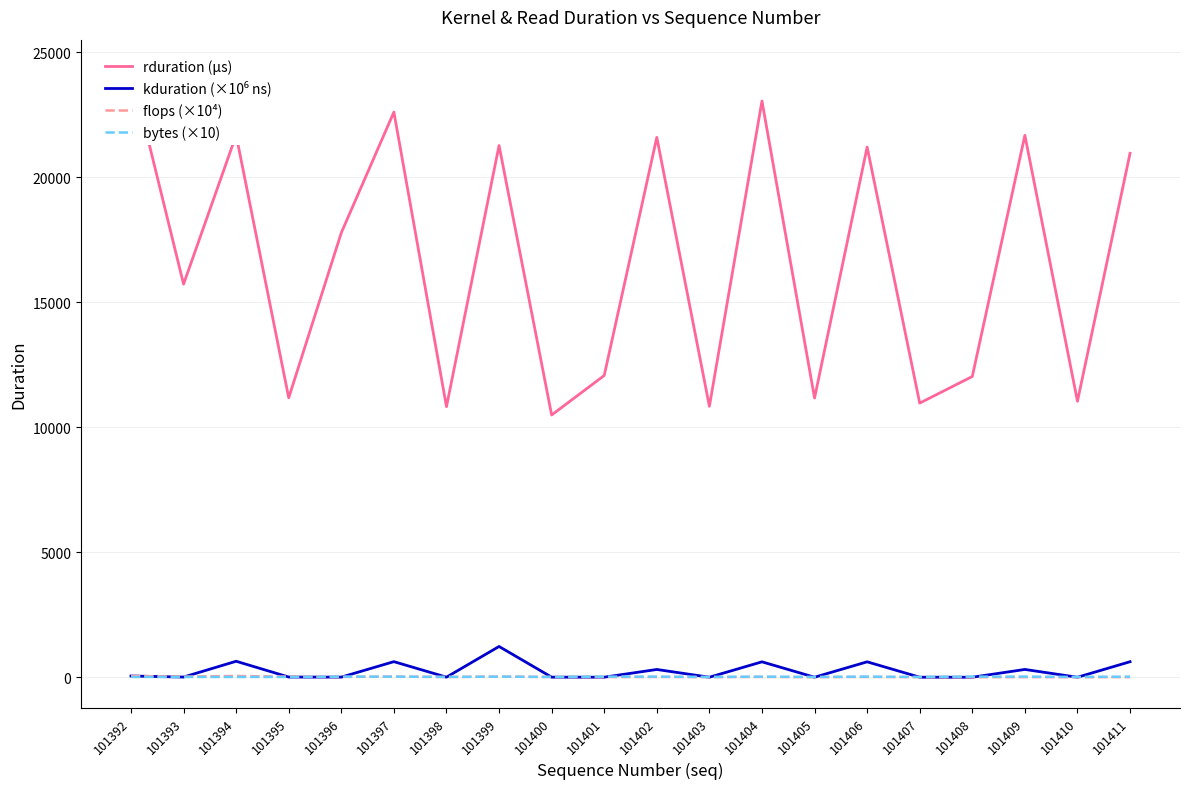

Is it true that rduration (μs) equals 15396.3 at 101398?

False